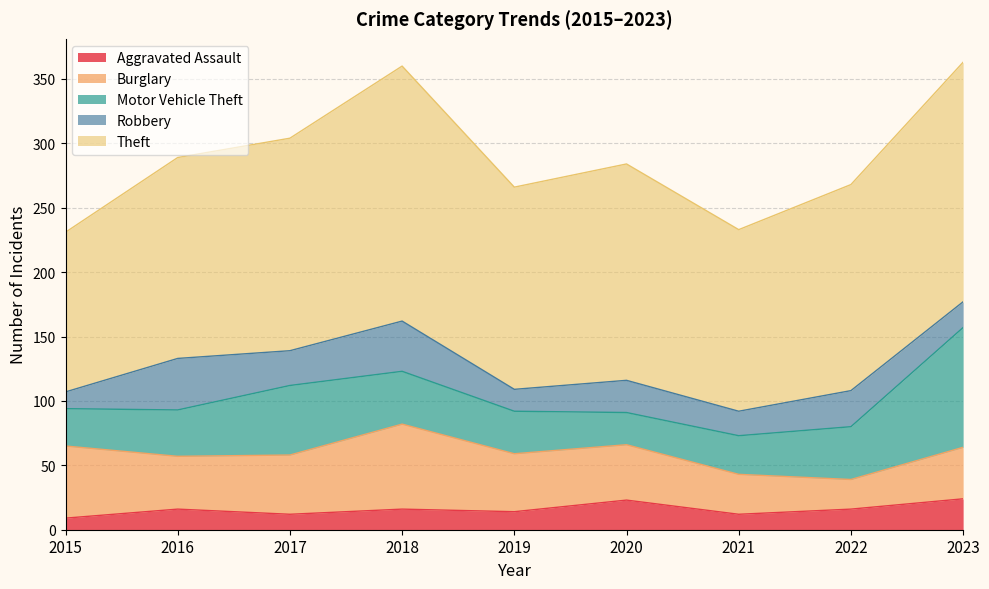

Count the number of data series in this chart.

5